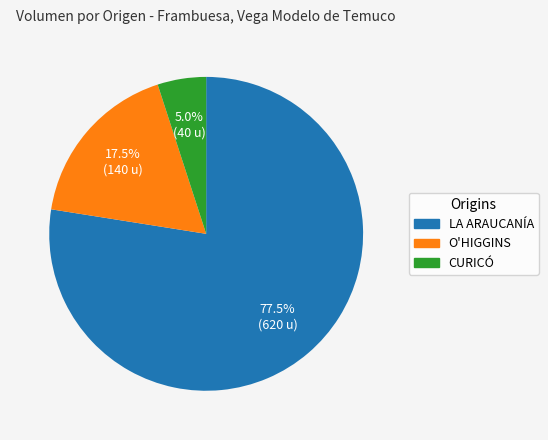

Which slice is the smallest?

CURICÓ